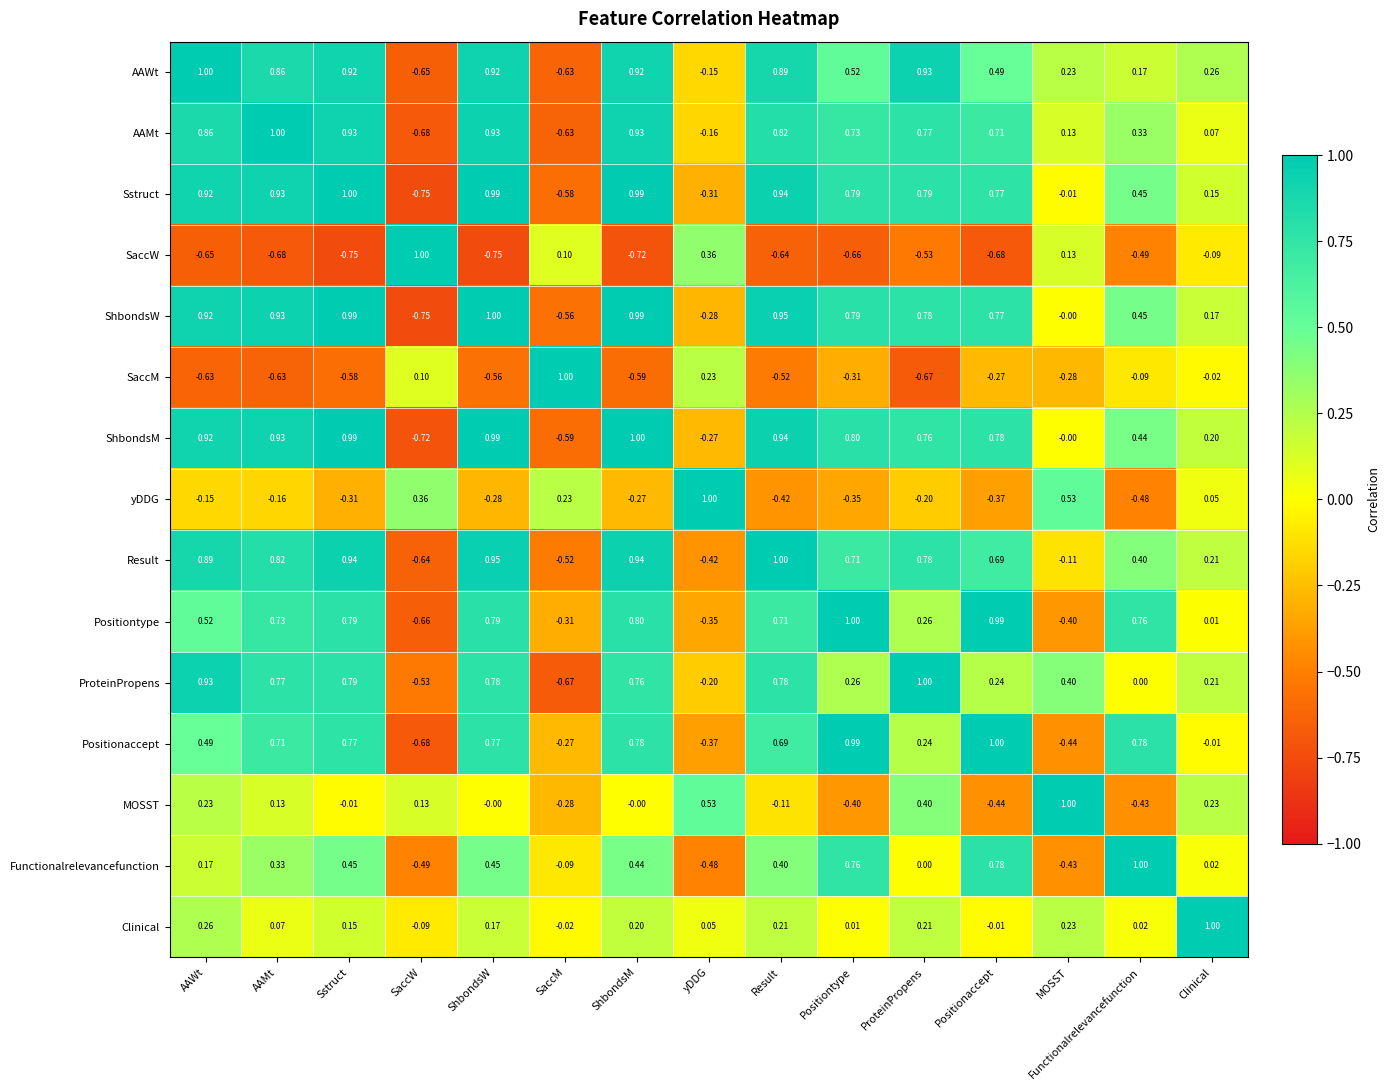

How many data points in yDDG are less than 0?

10